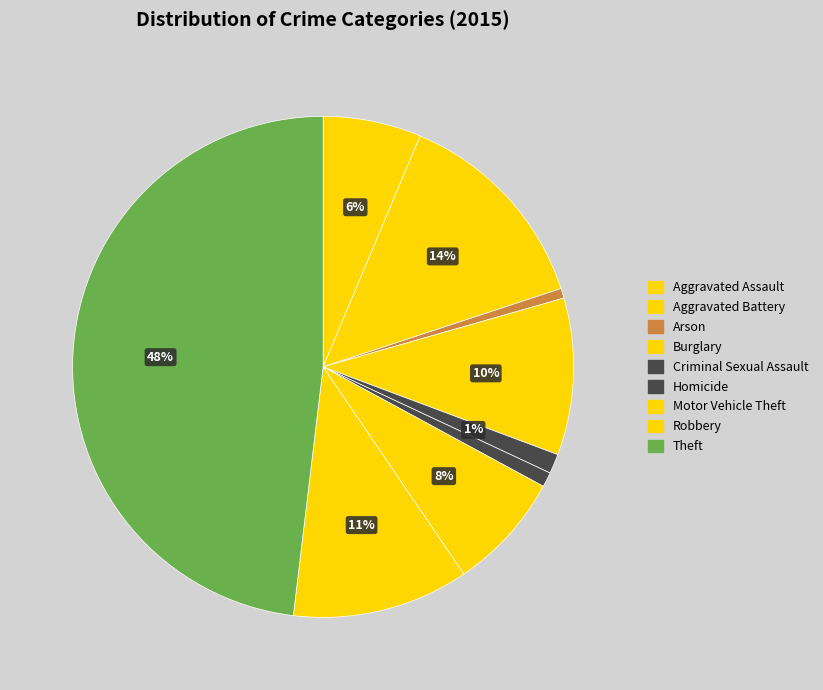

Which has a higher value, Aggravated Battery or Homicide?

Aggravated Battery